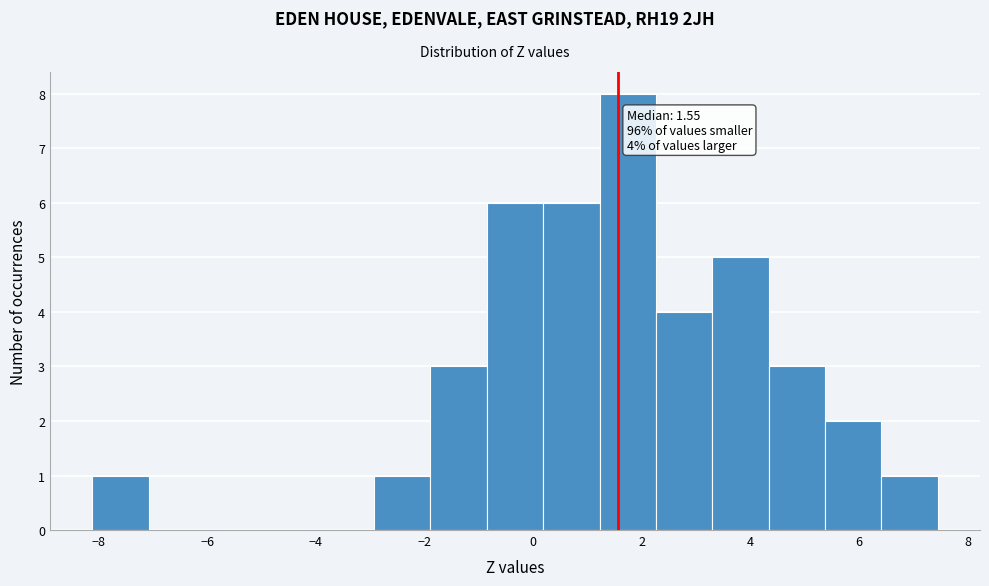

Over which range of the x-axis is the bar tallest?

1.2 to 2.2